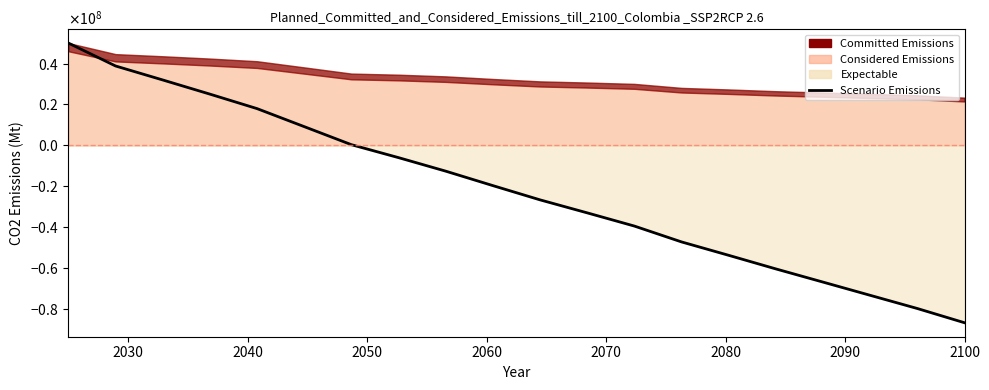

True or false: the data has more than 0 interior local peaks.

False